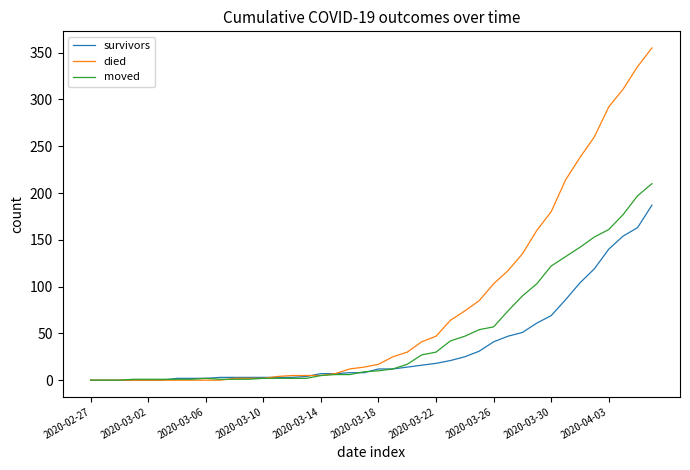

Which series has the largest total across all categories?

died